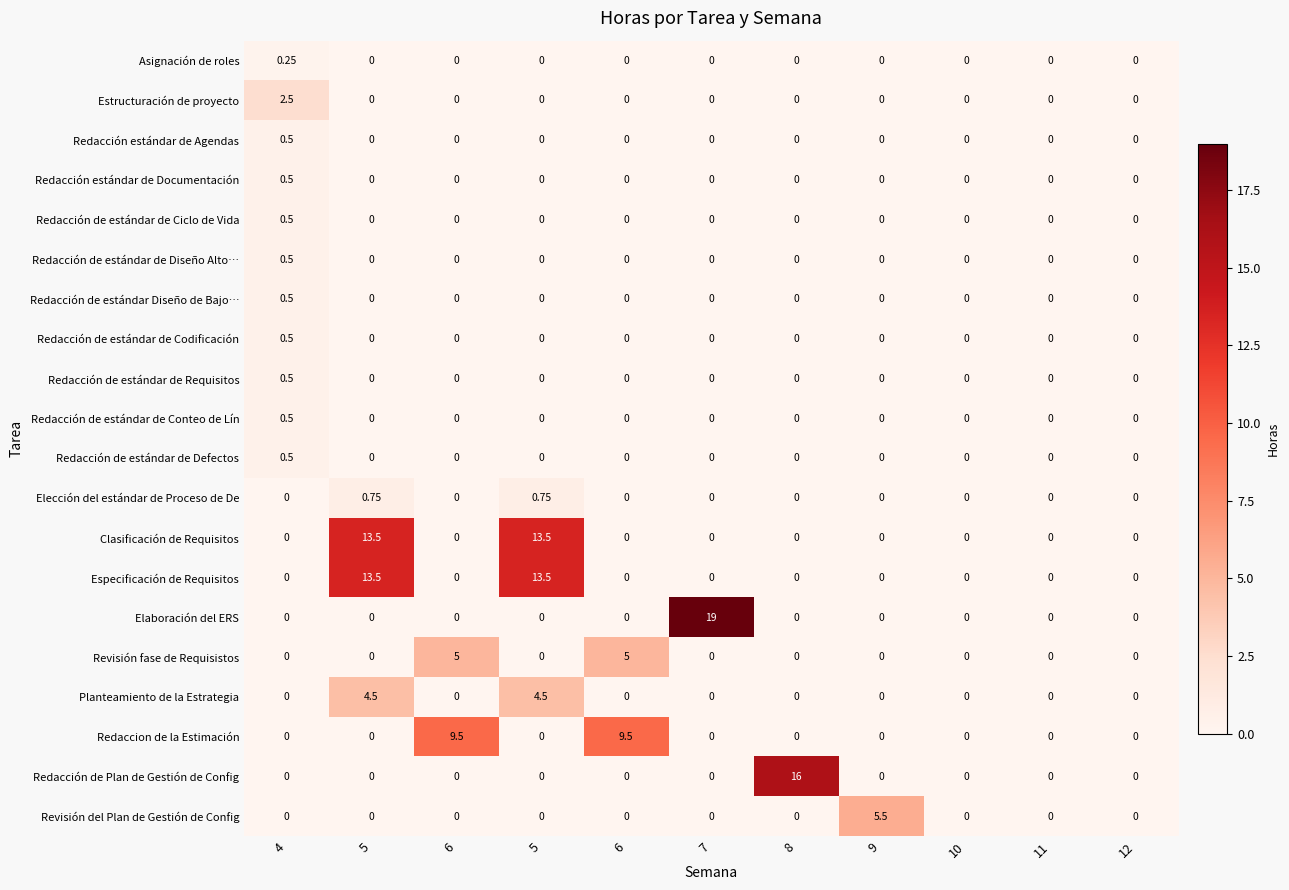

Which series has the largest range (max minus min)?

Elaboración del ERS